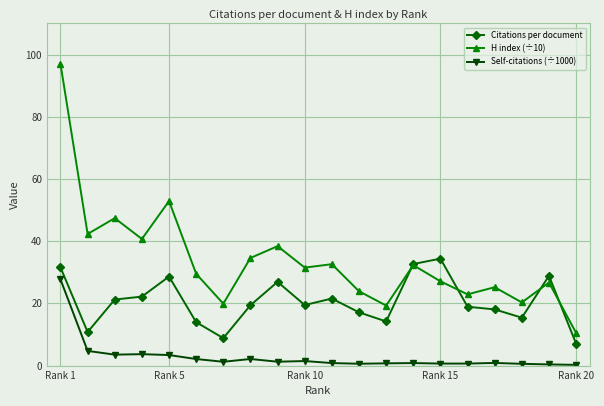

Which series has the largest total across all categories?

H index (÷10)